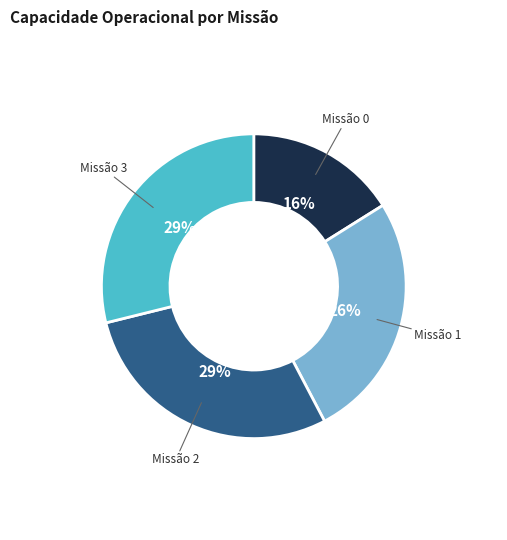

Combined, do Missão 3 and Missão 2 account for over 50%?

Yes